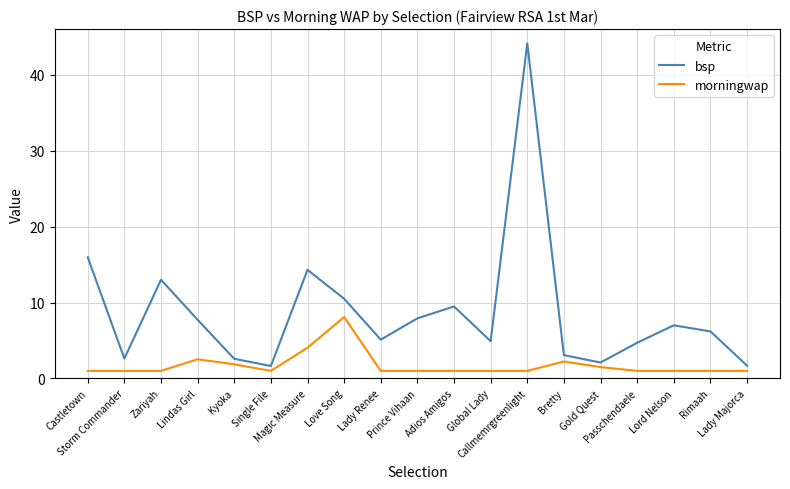

What is the highest value of the bsp series?

44.1